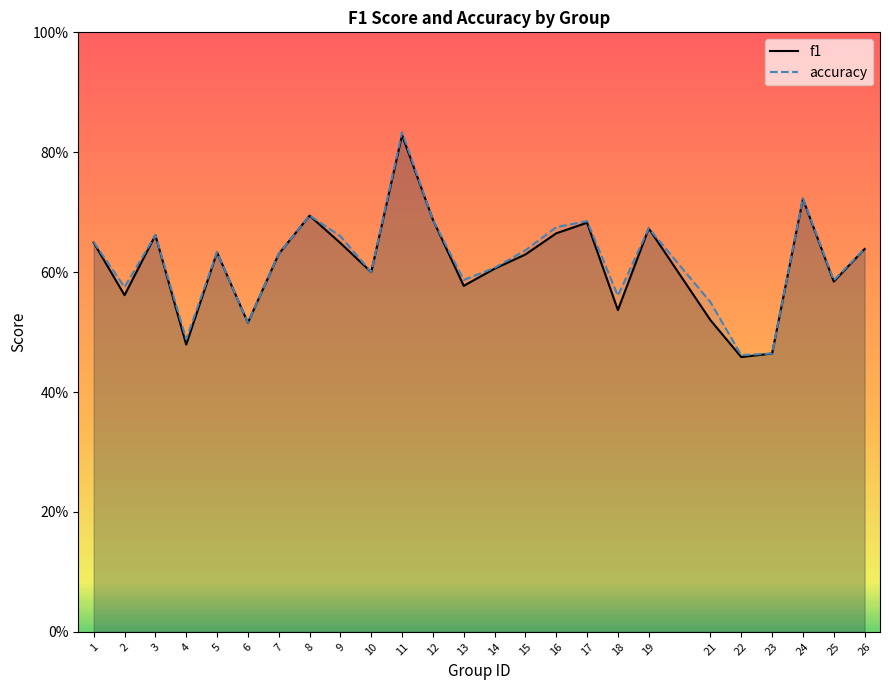

What is the value of the f1 point at the 20th from the left?

0.5